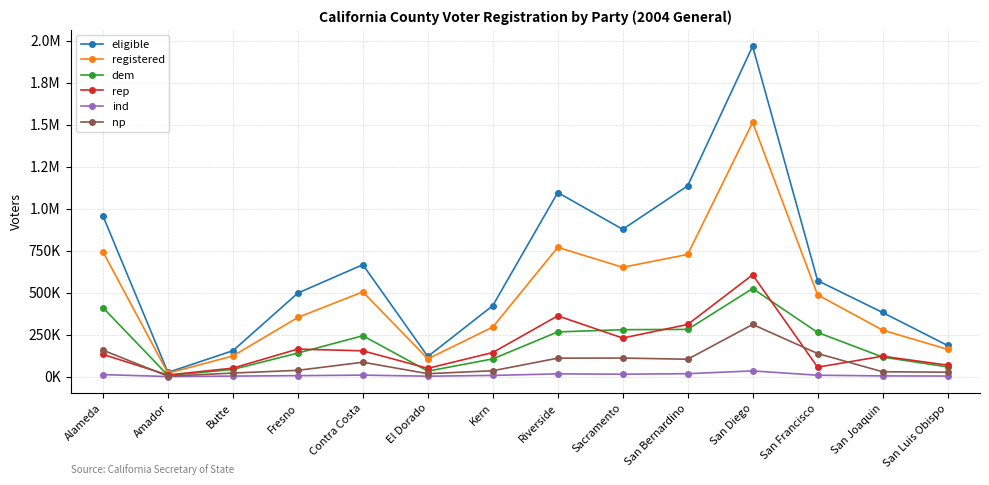

Reading right to left, extract all data points from this chart.

eligible: San Luis Obispo=185569	San Joaquin=381812	San Francisco=571538	San Diego=1966240	San Bernardino=1135368	Sacramento=876713	Riverside=1095533	Kern=422433	El Dorado=119947	Contra Costa=666026	Fresno=497537	Butte=154305	Amador=25240	Alameda=955460
registered: San Luis Obispo=162459	San Joaquin=276939	San Francisco=486822	San Diego=1513300	San Bernardino=727138	Sacramento=650701	Riverside=769328	Kern=295106	El Dorado=105687	Contra Costa=504505	Fresno=352197	Butte=123318	Amador=20475	Alameda=742258
dem: San Luis Obispo=57903	San Joaquin=116729	San Francisco=262982	San Diego=524386	San Bernardino=281237	Sacramento=279400	Riverside=266238	Kern=105639	El Dorado=32886	Contra Costa=243567	Fresno=140400	Butte=42901	Amador=7230	Alameda=410234
rep: San Luis Obispo=68547	San Joaquin=121497	San Francisco=56288	San Diego=605974	San Bernardino=310411	Sacramento=229595	Riverside=361803	Kern=143620	El Dorado=49411	Contra Costa=153564	Fresno=164073	Butte=50821	Amador=9561	Alameda=132260
ind: San Luis Obispo=3553	San Joaquin=4437	San Francisco=8388	San Diego=34203	San Bernardino=17562	Sacramento=14518	Riverside=16567	Kern=7251	El Dorado=2722	Contra Costa=9039	Fresno=5889	Butte=3345	Amador=596	Alameda=12161
np: San Luis Obispo=26463	San Joaquin=29135	San Francisco=137719	San Diego=310415	San Bernardino=103524	Sacramento=110683	Riverside=109947	Kern=35089	El Dorado=17607	Contra Costa=85892	Fresno=37588	Butte=21293	Amador=2544	Alameda=157370